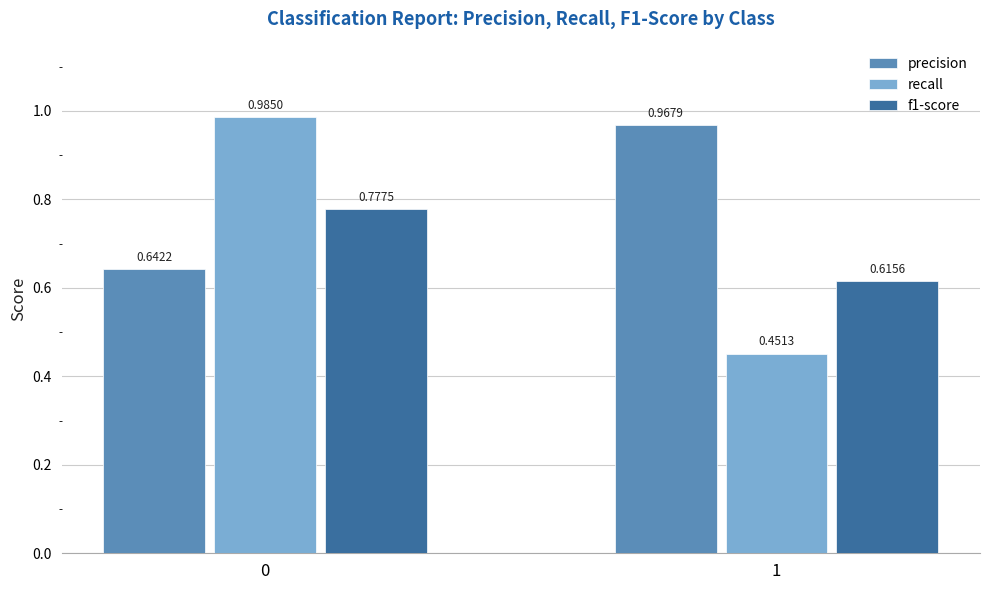

What is the average value of the recall series?

0.7